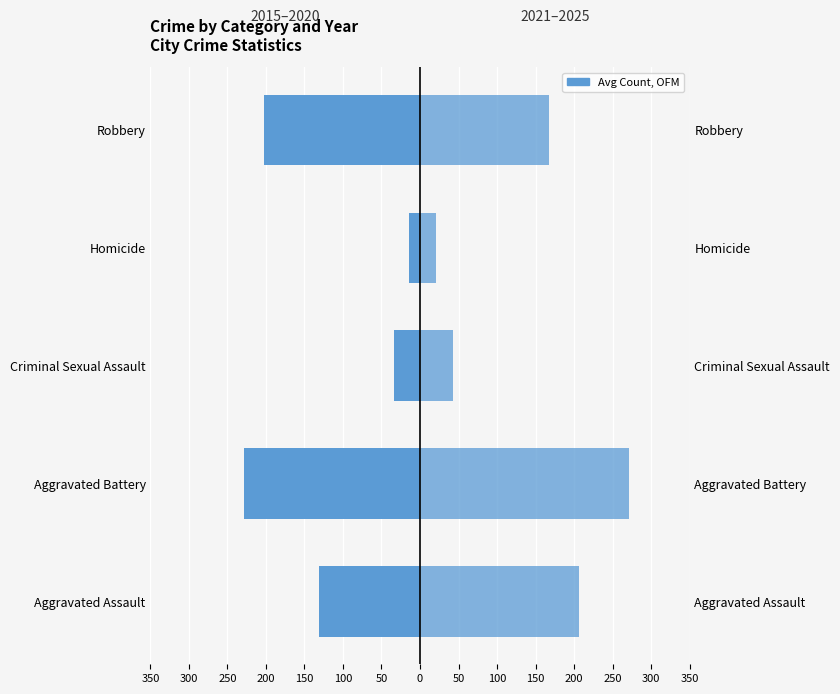

What is the difference between the second highest and minimum values in the 2021–2025 Avg series?

186.4